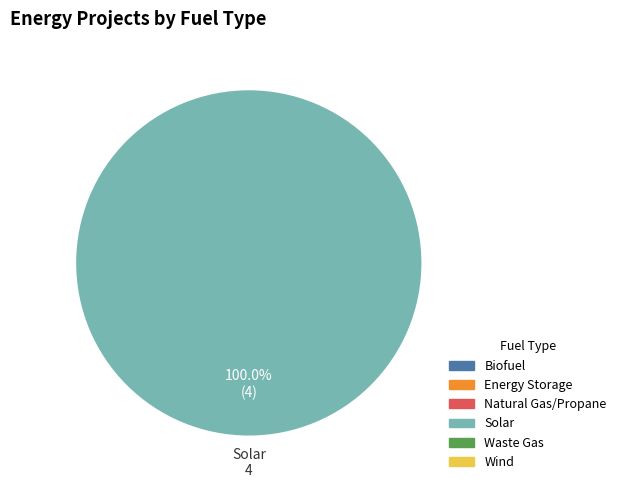

Does any single category account for the majority?

Yes